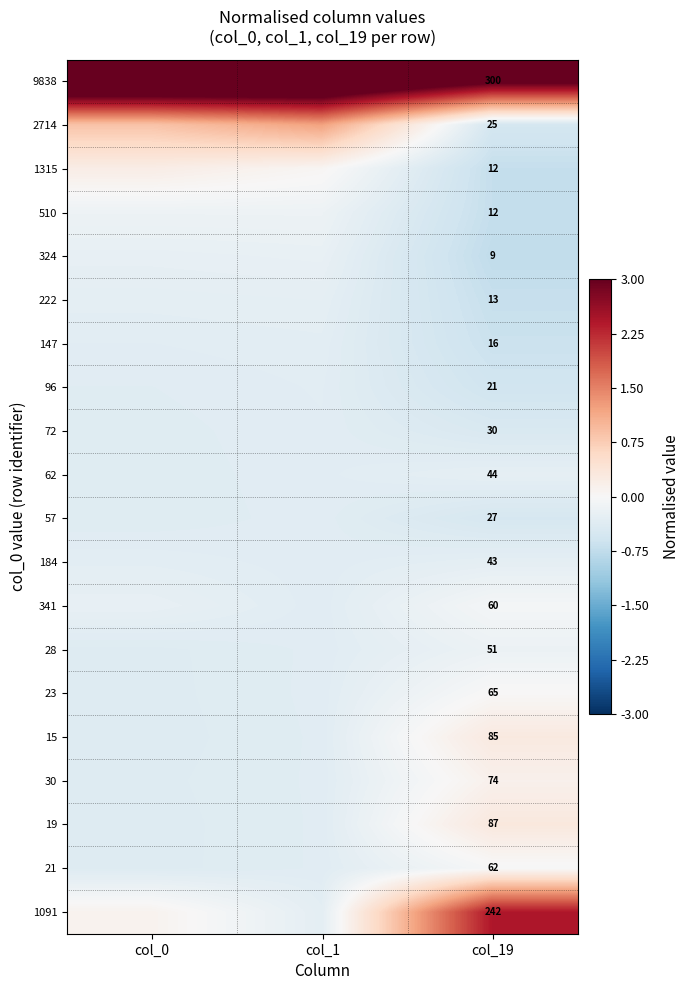

Is the value of 72 at col_1 greater than the value of 21 at col_0?

Yes